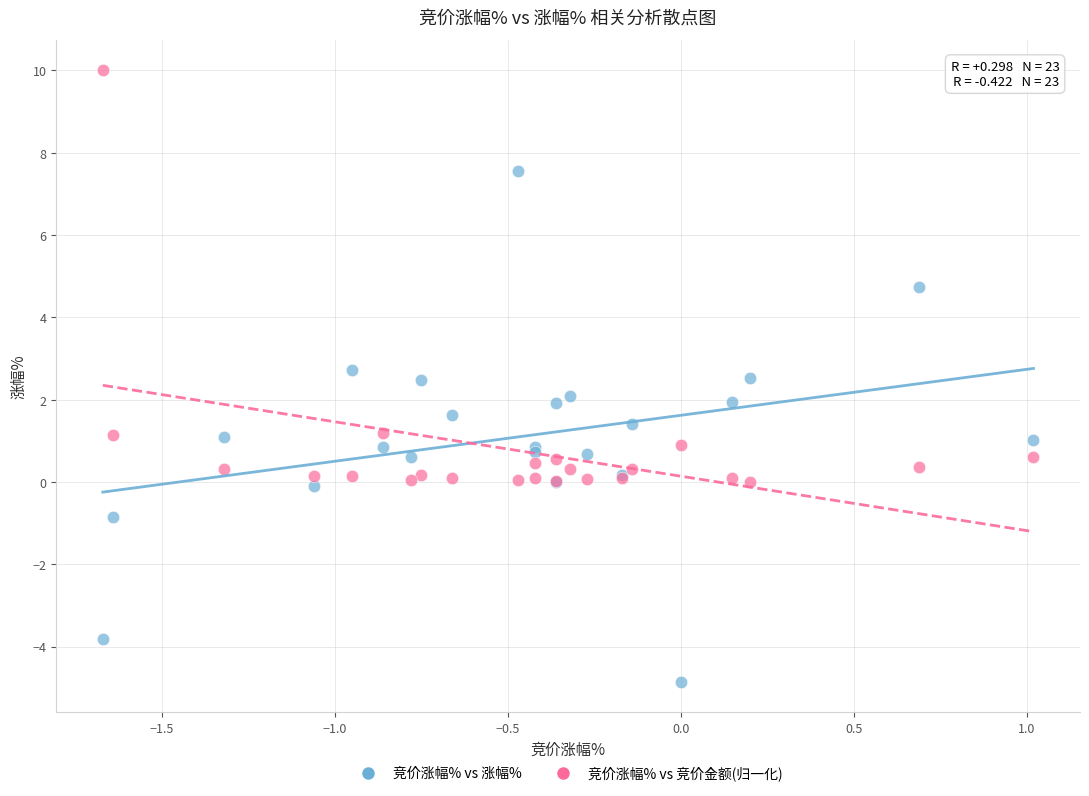

In the 竞价涨幅% vs 竞价金额(归一化) series, what Y value is closest to 5?

1.2